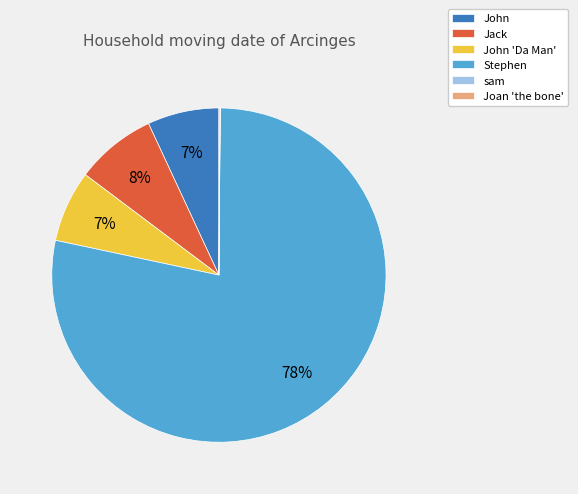

True or false: Jack accounts for 22% of the total.

False